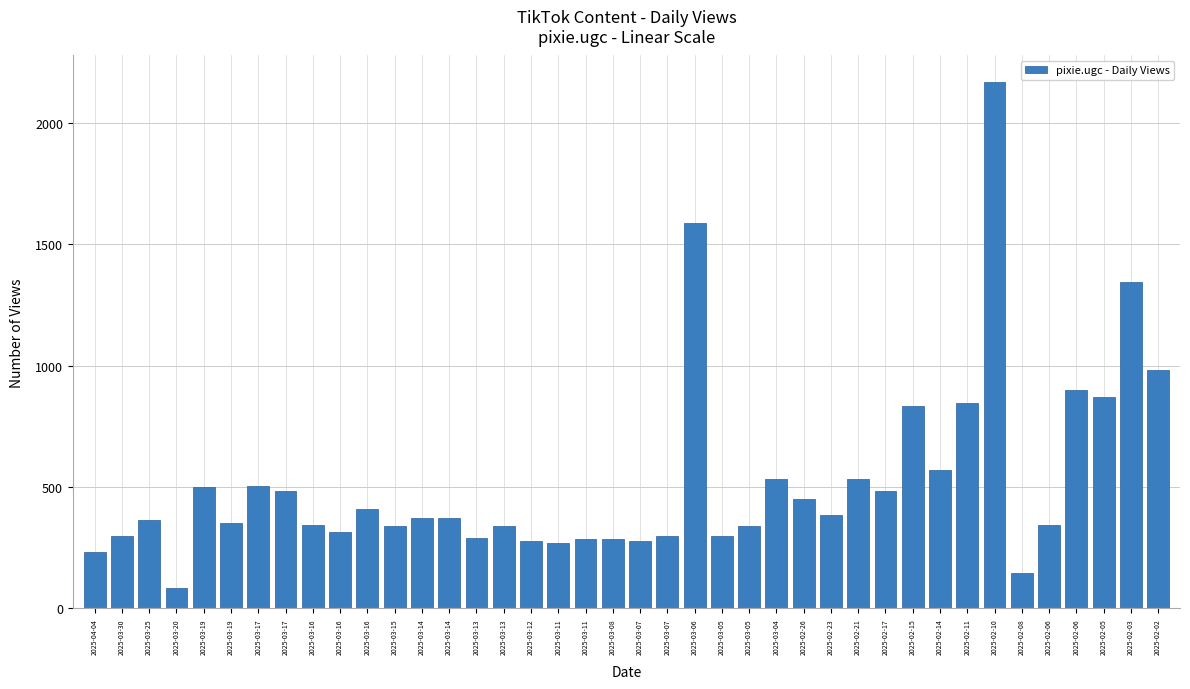

Reading left to right, list all the values displayed in this chart.

233	296	362	83	499	351	505	483	345	315	411	337	374	374	289	338	279	271	286	287	277	299	1589	299	340	534	449	383	532	484	835	569	847	2169	147	344	900	871	1345	980